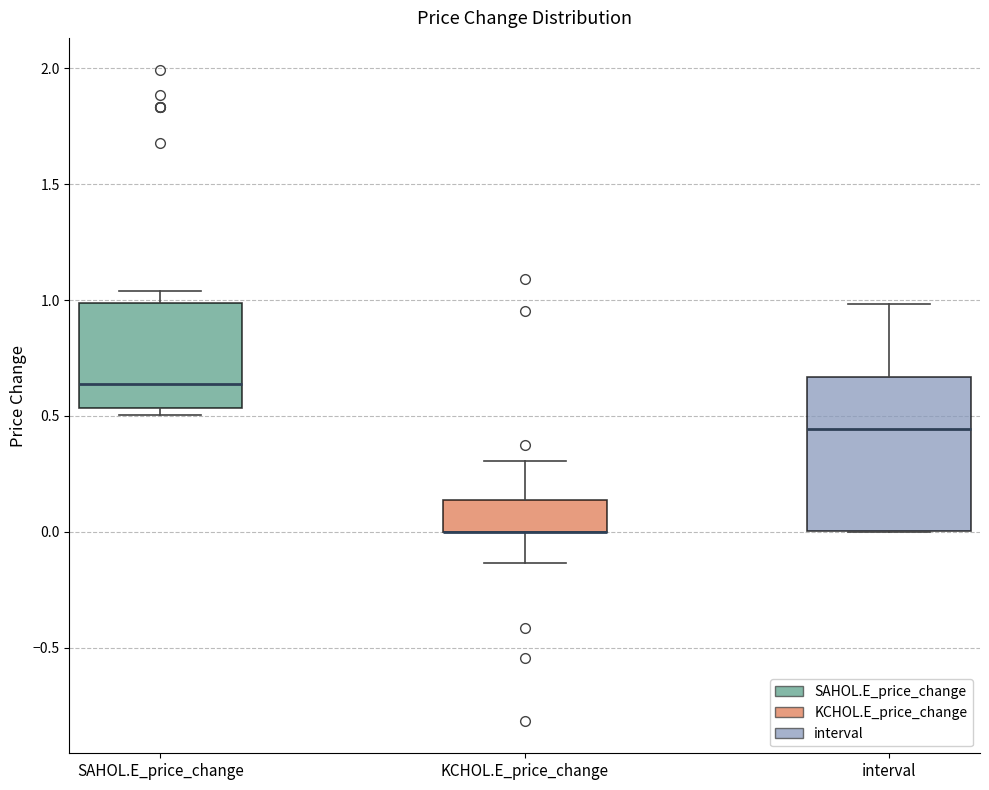

Where does the upper whisker of the box for KCHOL.E_price_change end on the y-axis? The values are not printed on the chart, so give them approximately, as read against the axis.

0.30